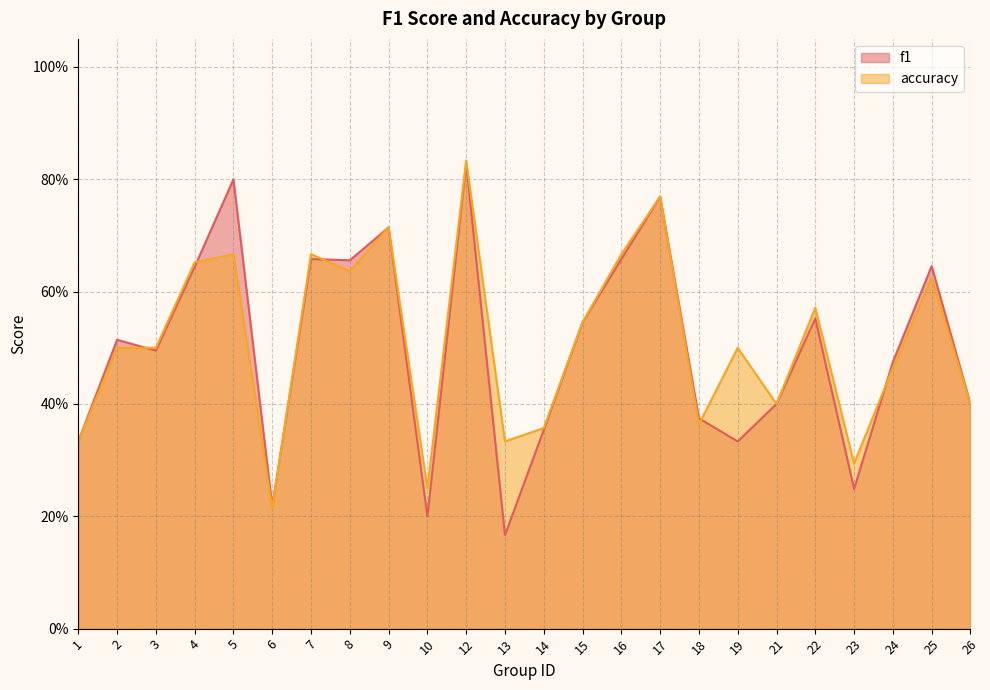

The accuracy series shows 1.0 at 8. True or false?

False